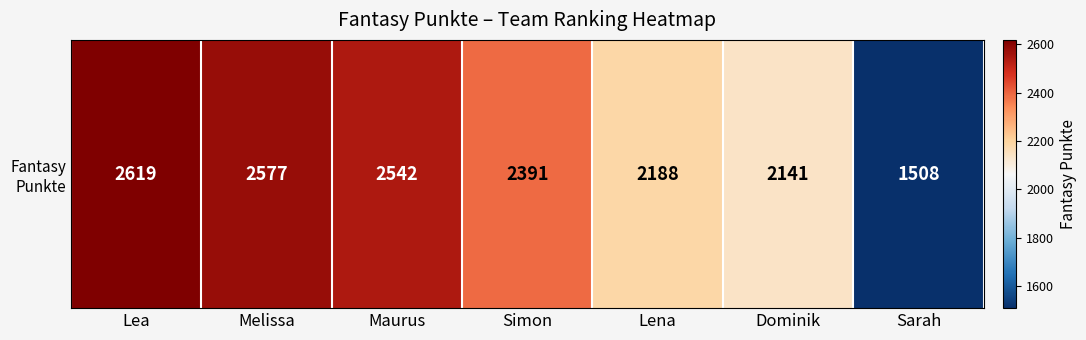

How many values exceed 2391?

3